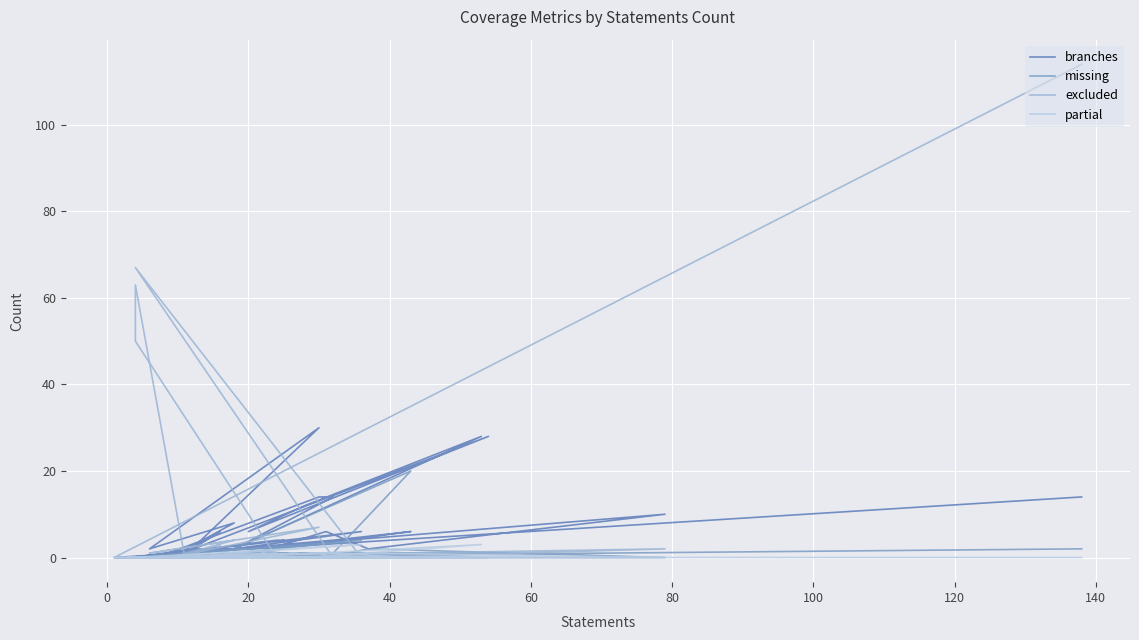

How many lines are shown in the chart?

4